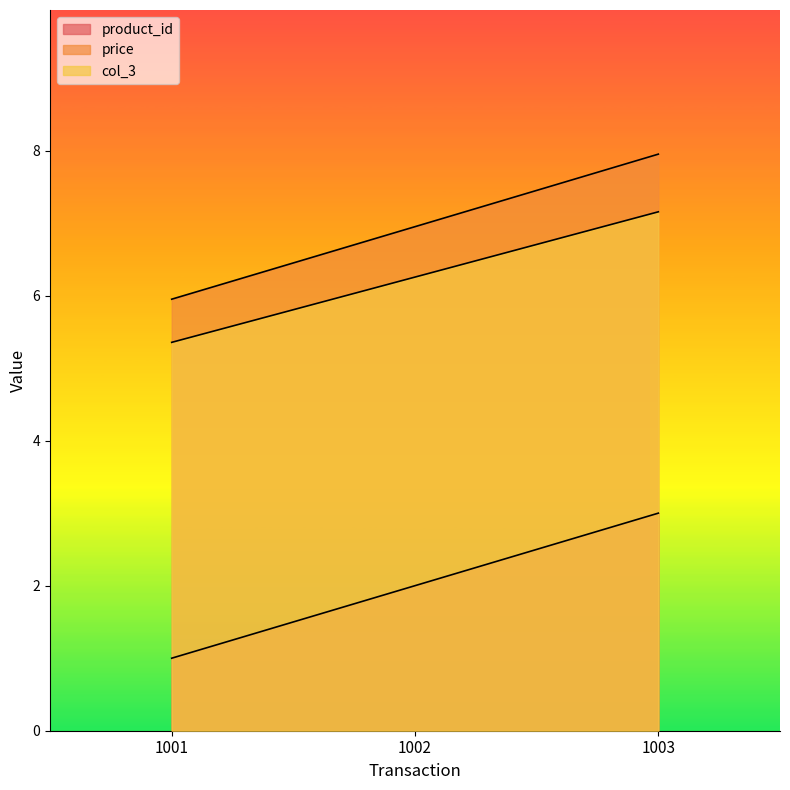

At which category does the chart reach its minimum across all series?

1001